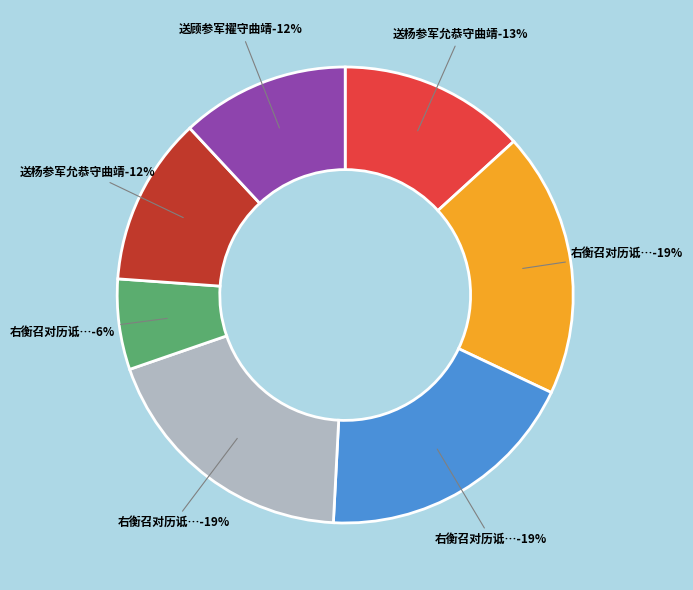

Count the number of slices in the pie.

7